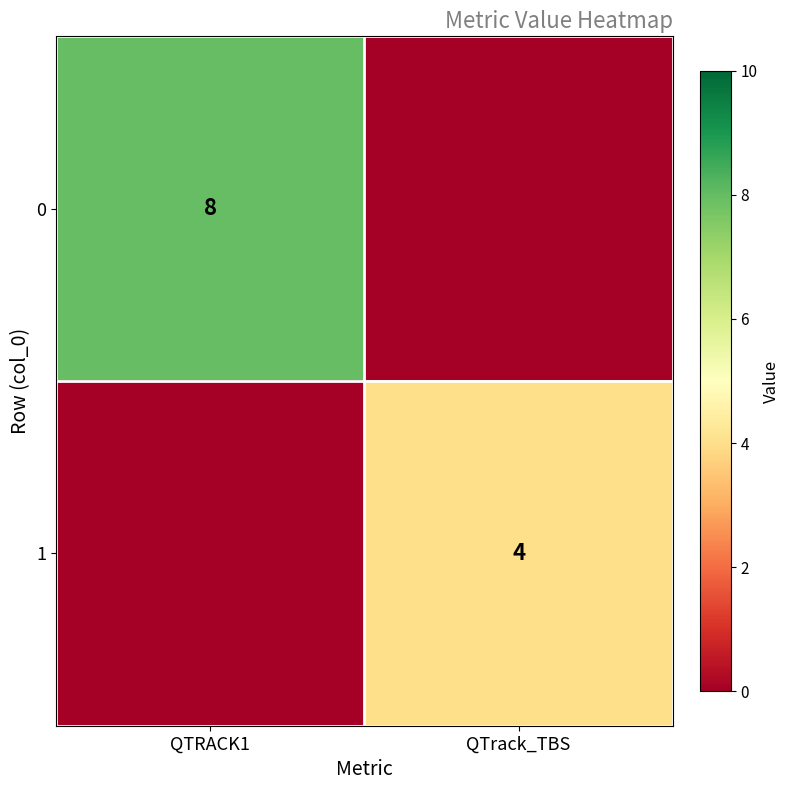

The 0 series shows 5 at QTRACK1. True or false?

False